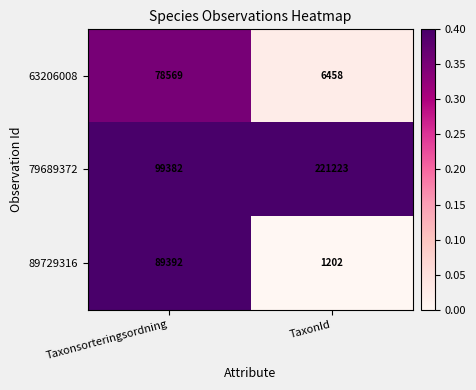

What is the total value across all series at Taxonsorteringsordning?

267343